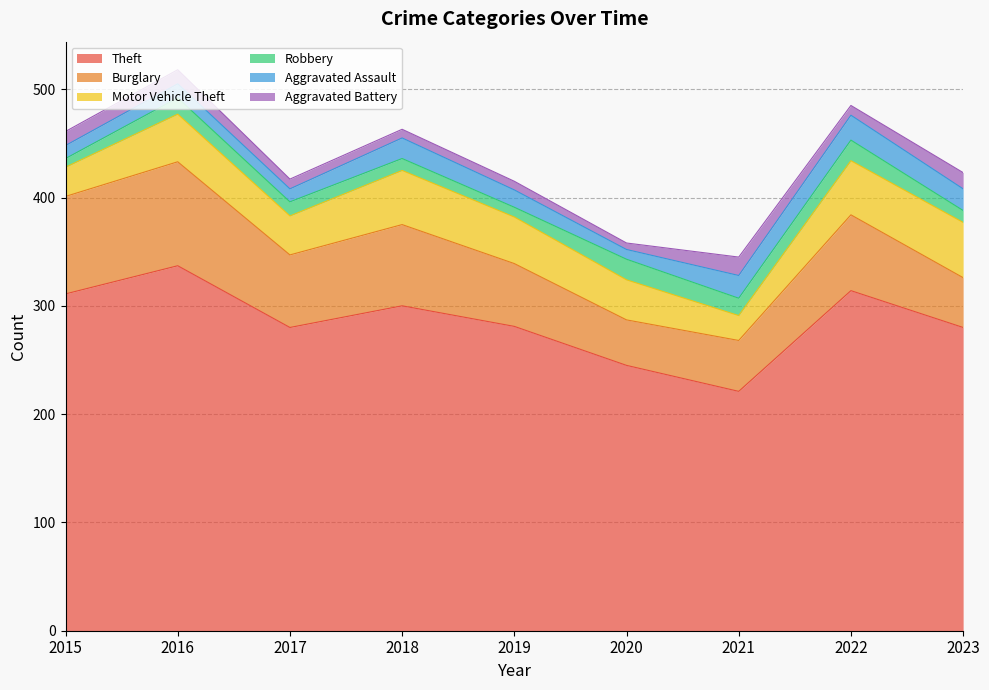

Rank the series at 2021 from highest to lowest value.

Theft, Burglary, Motor Vehicle Theft, Aggravated Assault, Aggravated Battery, Robbery